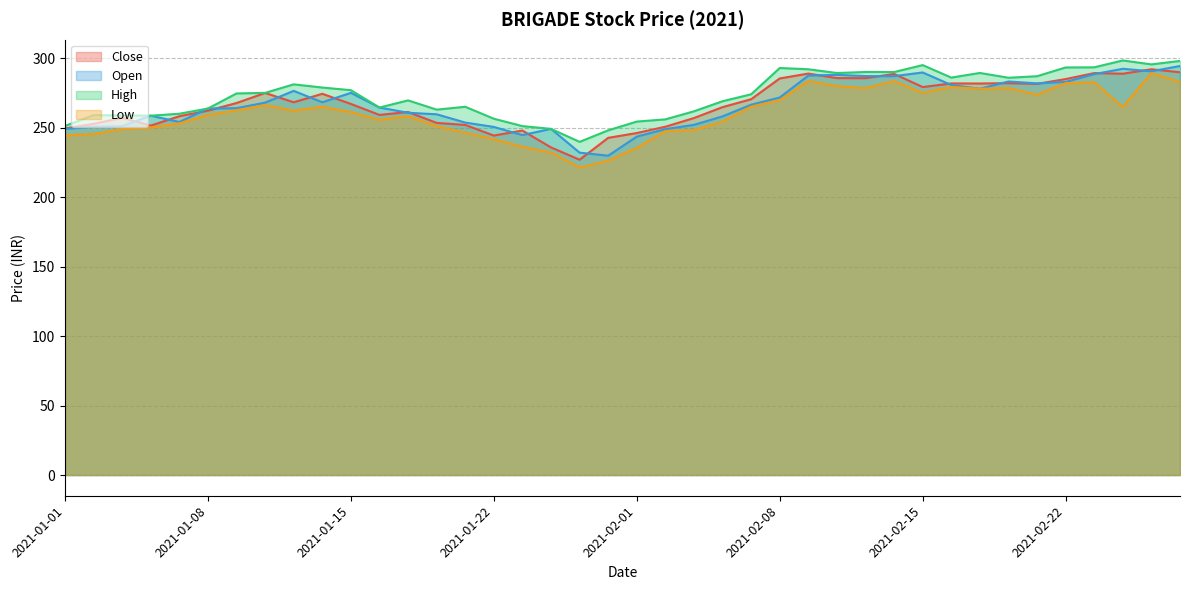

The value of Close at 2021-01-18 is 339.5. True or false?

False